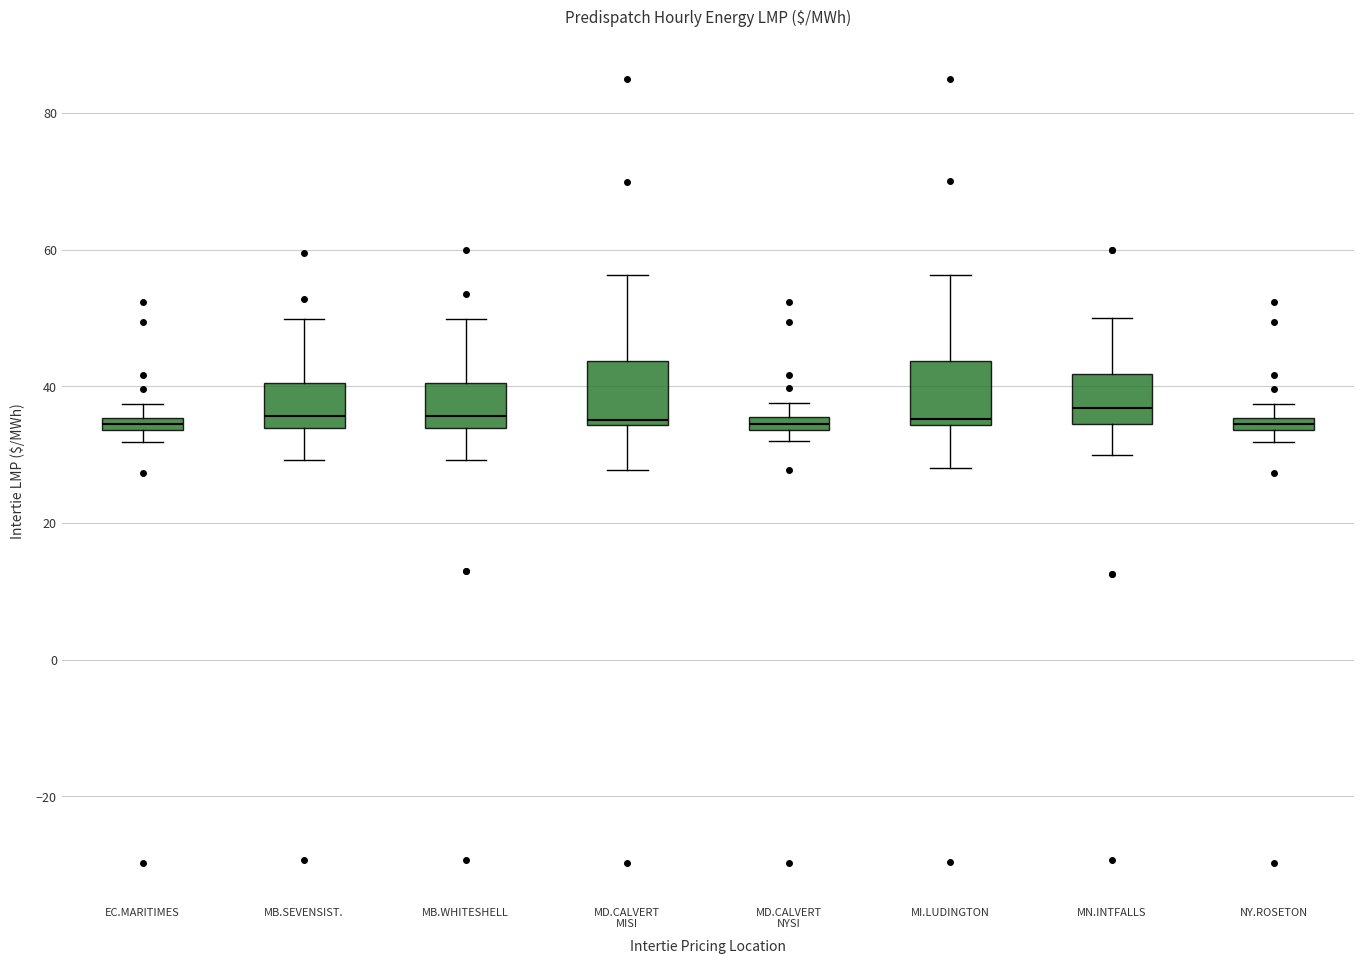

Where does the upper whisker of the box for NY.ROSETON end on the y-axis? The values are not printed on the chart, so give them approximately, as read against the axis.

38